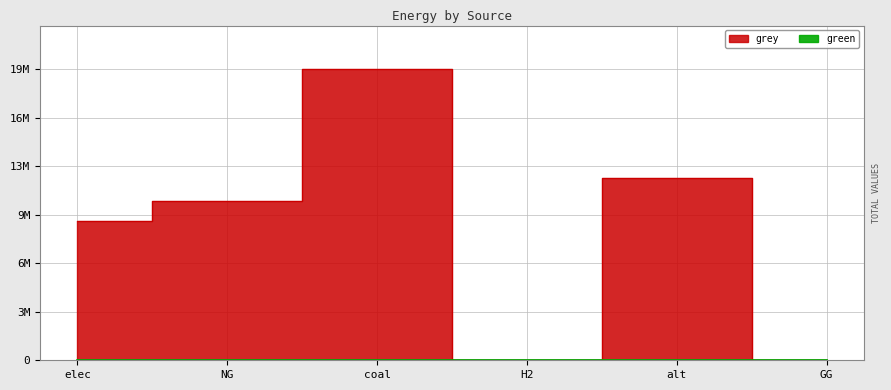

What is the value of the 1st point from the left?

9467056.0